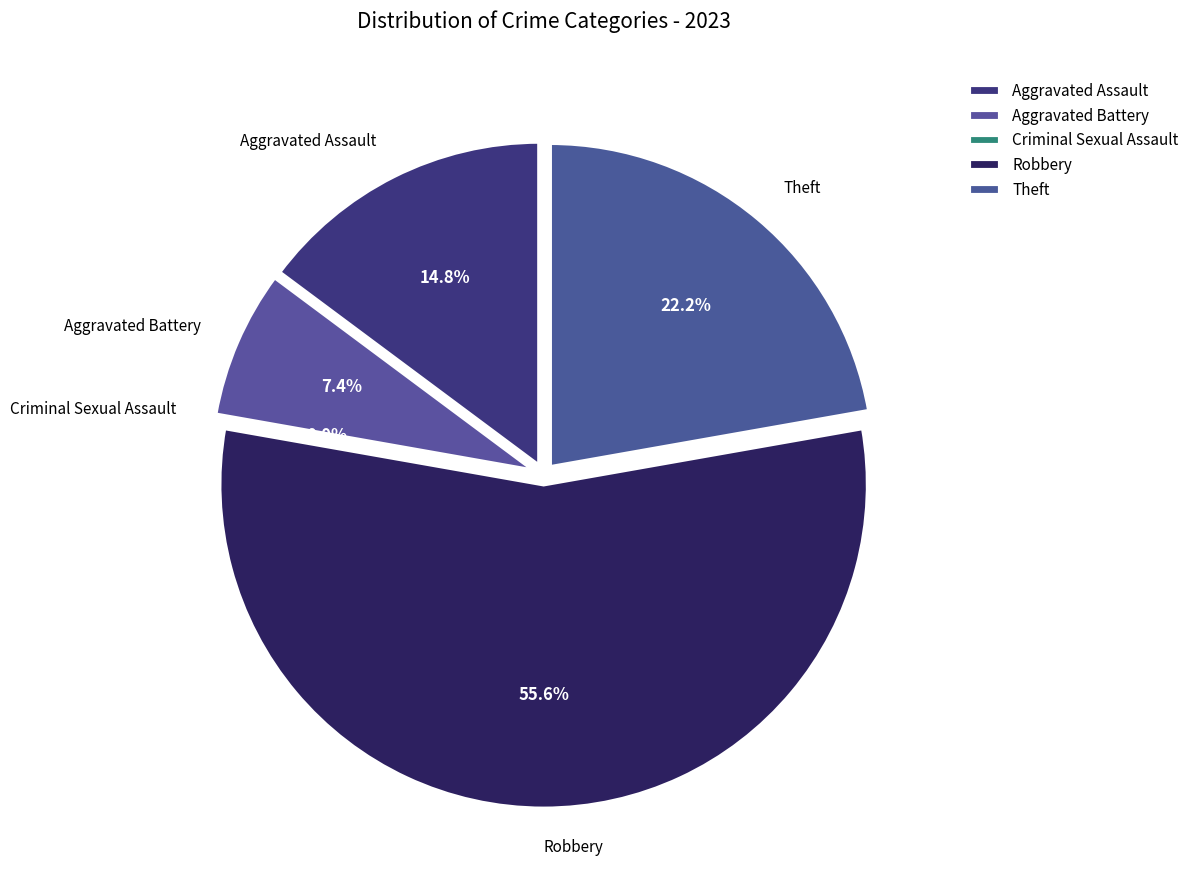

To the nearest percent, what is the combined percentage of Aggravated Assault and Robbery?

70%